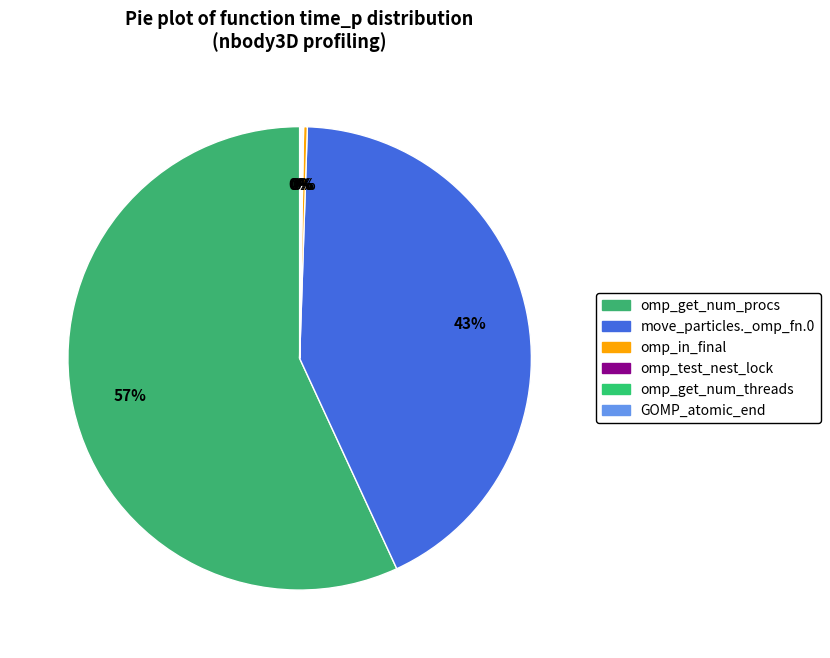

Between omp_get_num_procs and omp_in_final, which is larger?

omp_get_num_procs